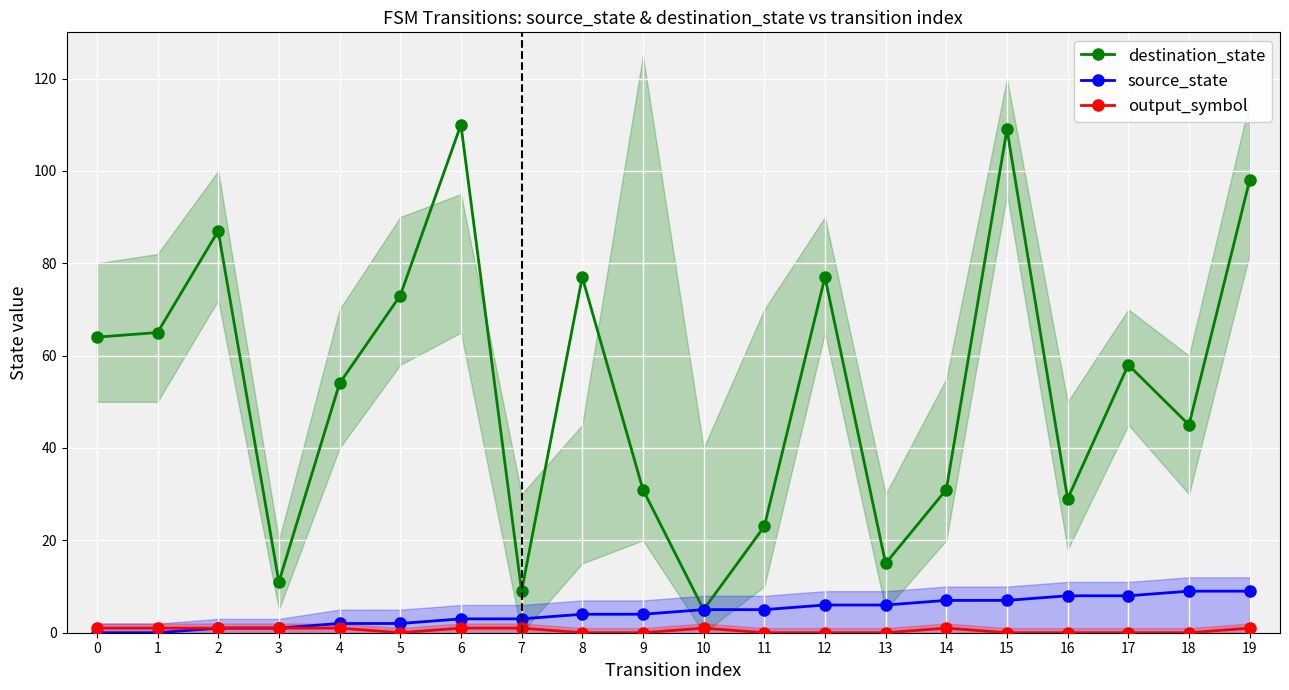

True or false: source_state has more than 2 interior local peaks.

False